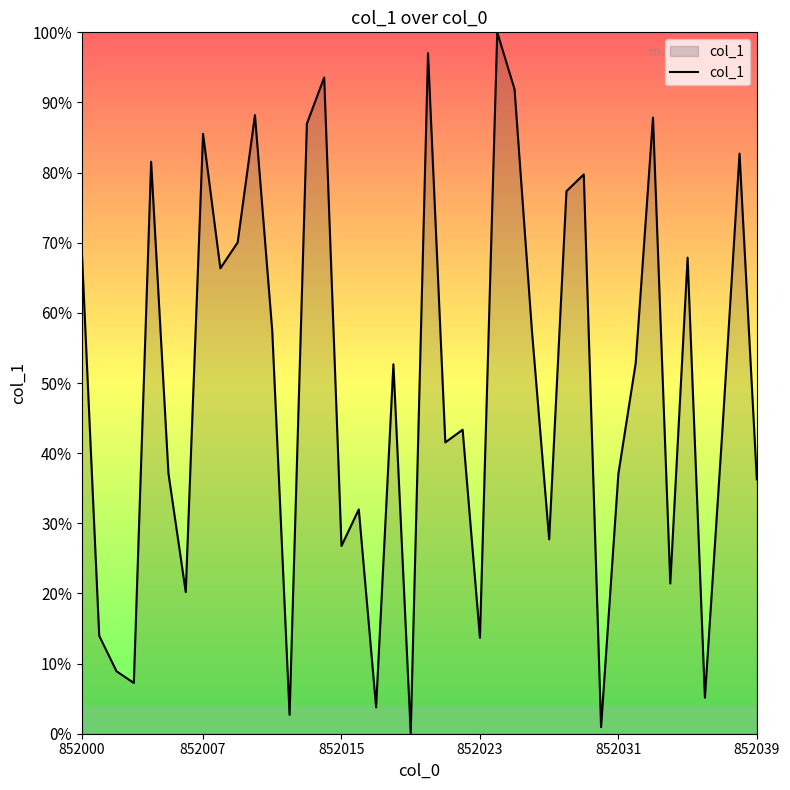

How many lines are shown in the chart?

1